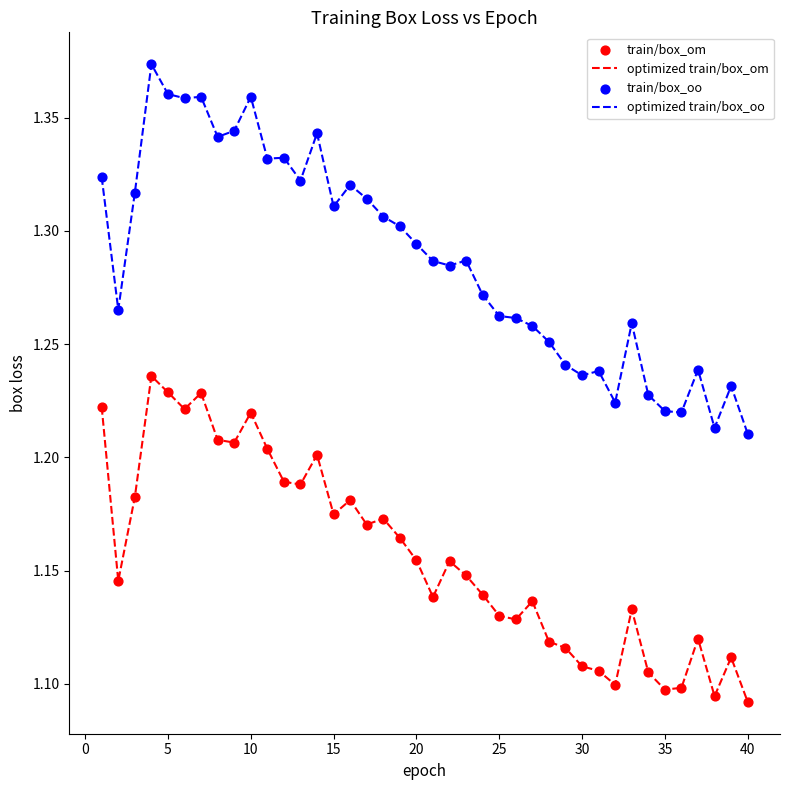

Rank the series by their maximum value, from lowest to highest.

optimized train/box_om, optimized train/box_oo